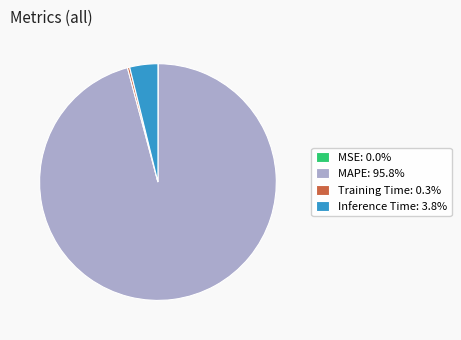

Which slice is the largest?

MAPE